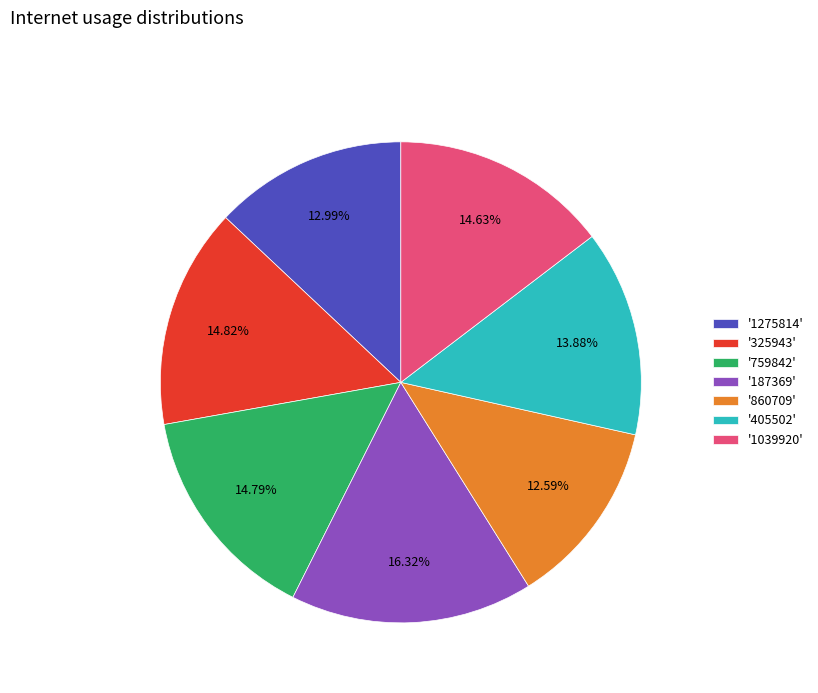

Do '1275814' and '325943' together represent more than half of the pie?

No